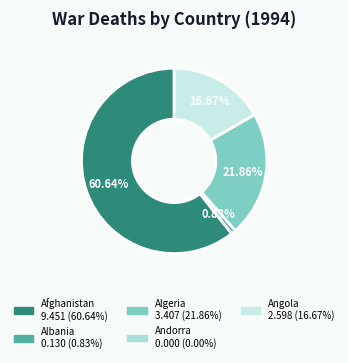

Do Andorra and Angola together represent more than half of the pie?

No